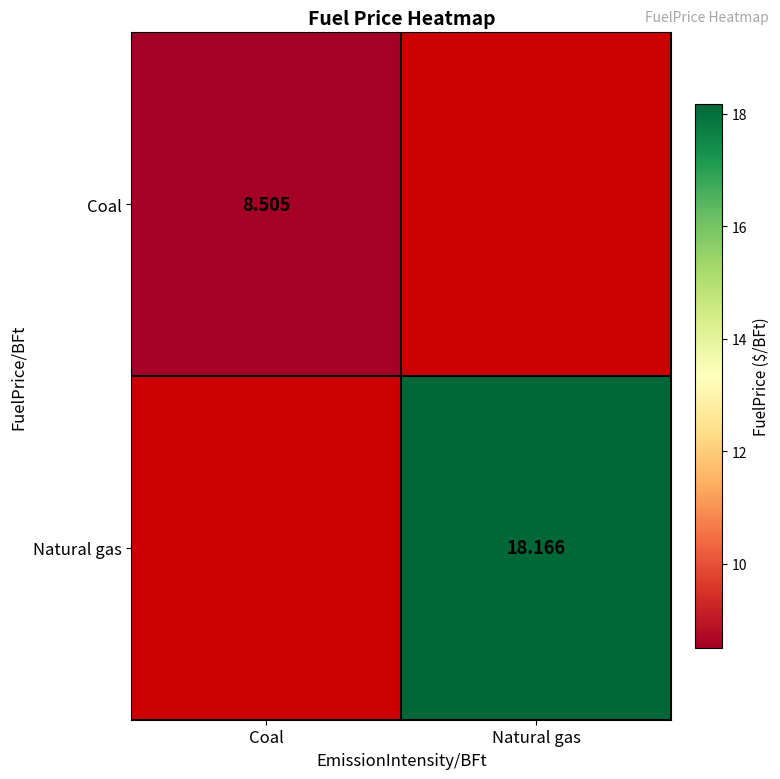

Is the value of Coal at Coal greater than the value of Natural gas at Natural gas?

No